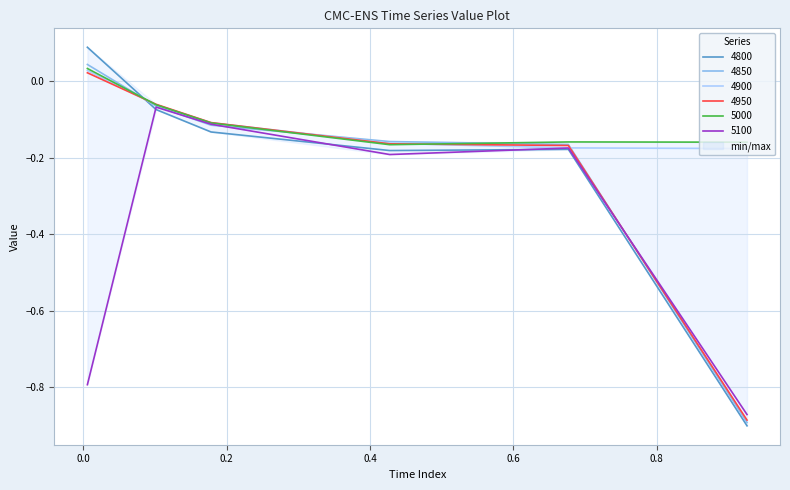

Reading left to right, extract all data points from this chart.

4800: 0.1	-0.1	-0.1	-0.2	-0.2	-0.9
4850: 0.0	-0.1	-0.1	-0.2	-0.2	-0.9
4900: 0.0	-0.1	-0.1	-0.2	-0.2	-0.2
4950: 0.0	-0.1	-0.1	-0.2	-0.2	-0.9
5000: 0.0	-0.1	-0.1	-0.2	-0.2	-0.2
5100: -0.8	-0.1	-0.1	-0.2	-0.2	-0.9